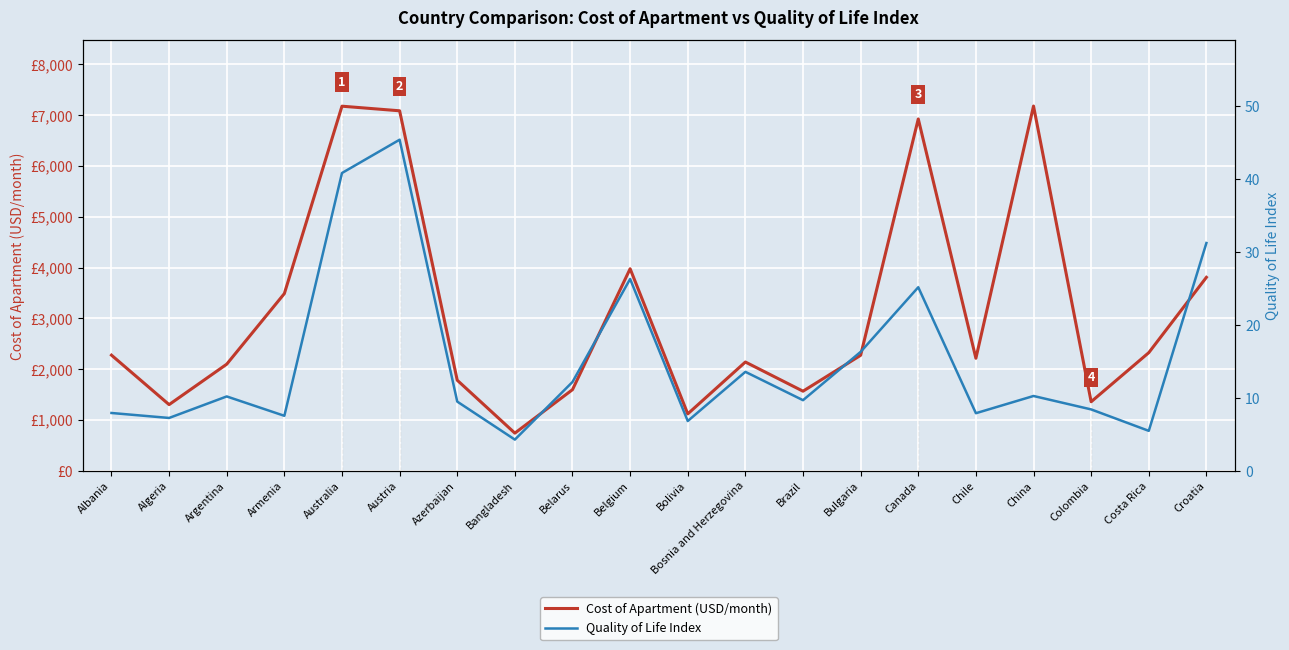

Which series has the largest total across all categories?

Cost of Apartment (USD/month)